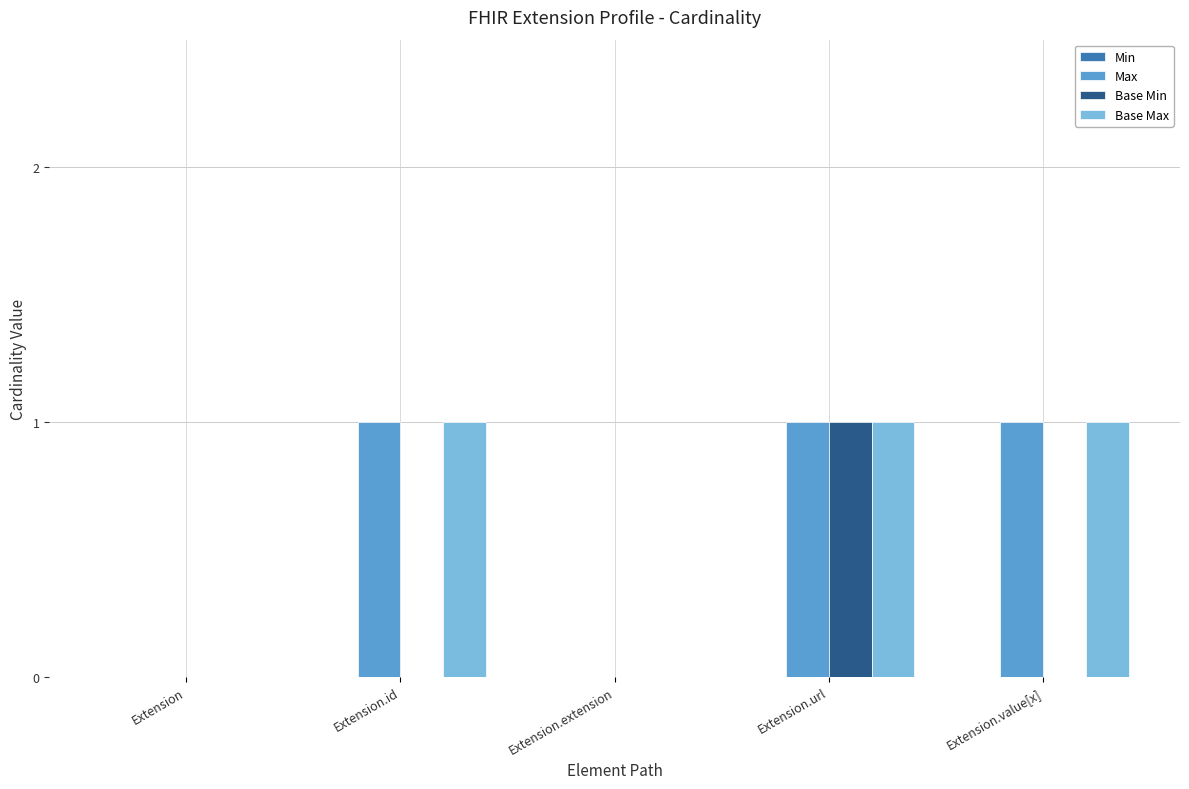

What is the sum of all Max values?

3